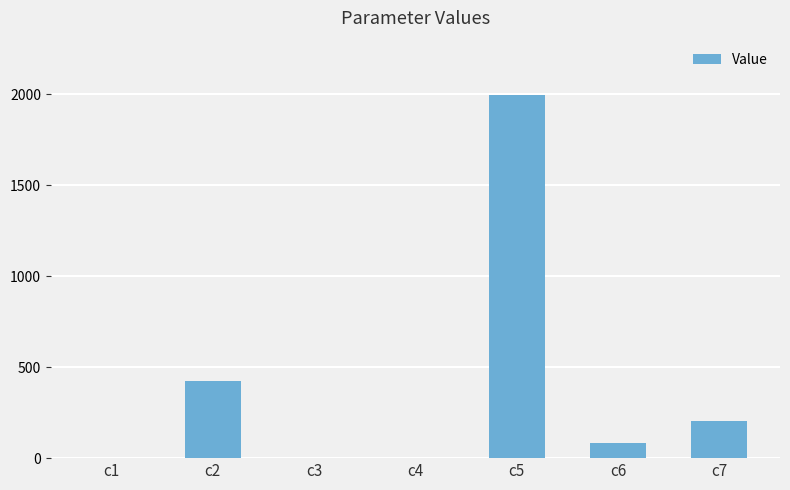

Which label corresponds to the largest value in the chart?

c5